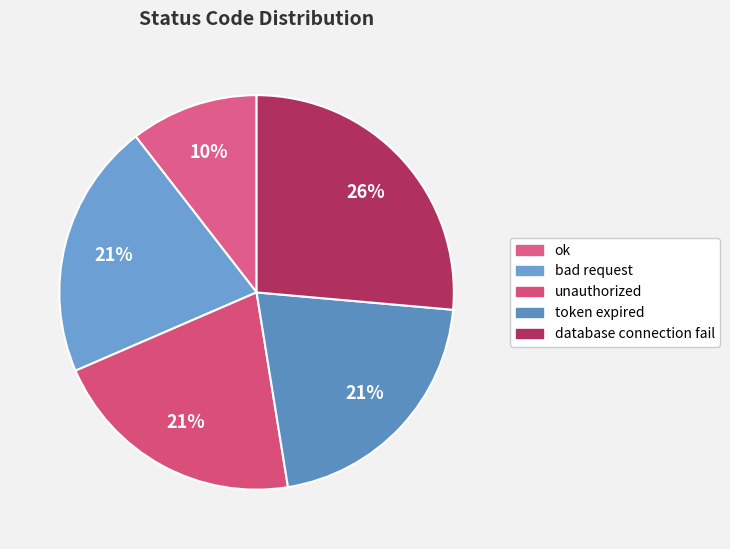

To the nearest percent, what portion does database connection fail represent?

26%